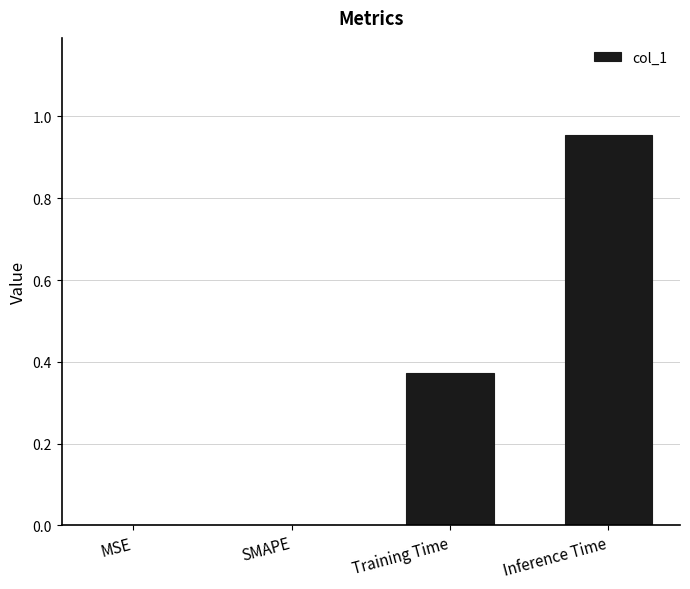

Which category has the highest value across all series?

Inference Time